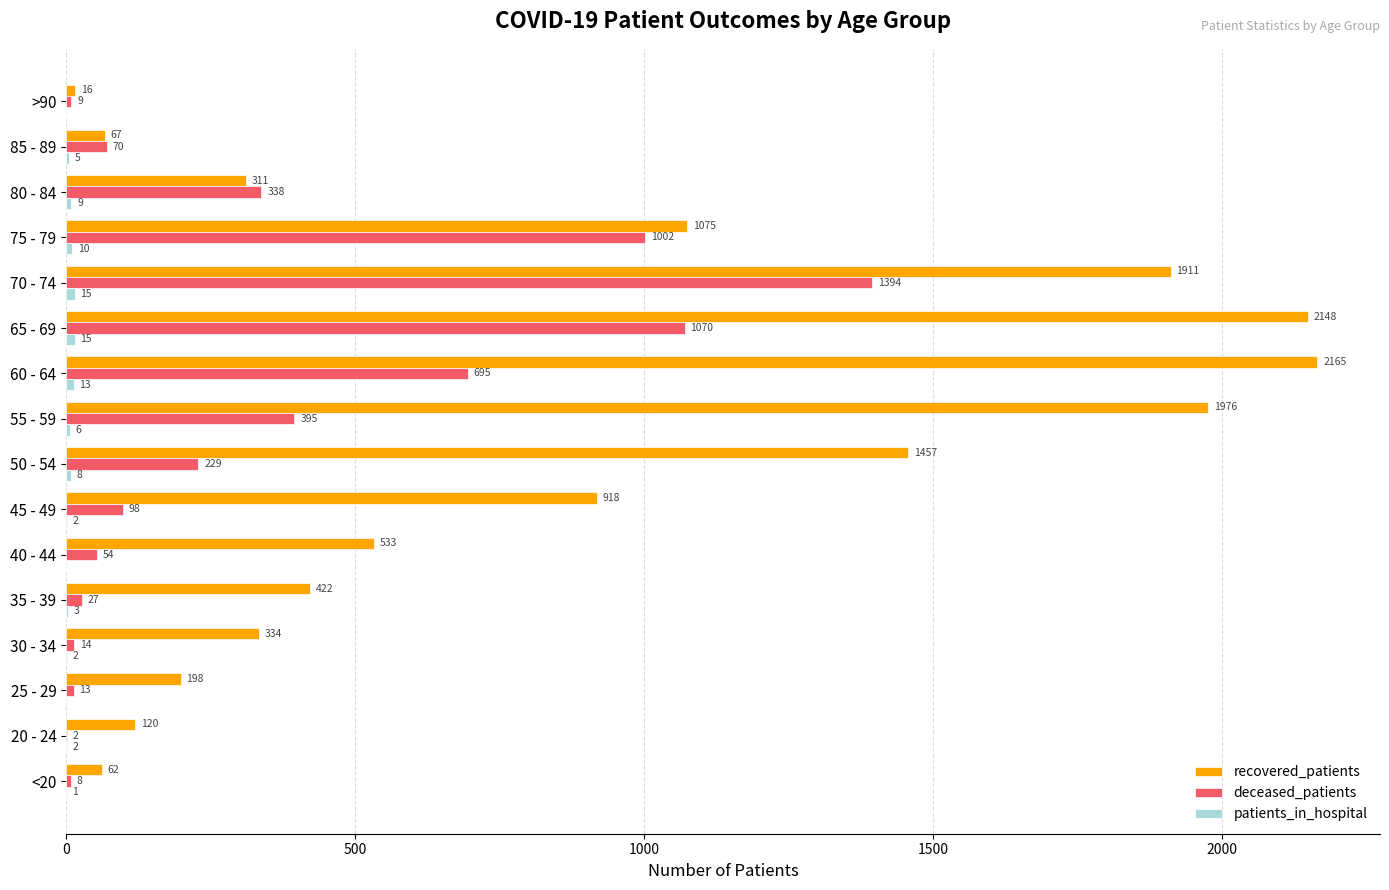

Which series changed the most between 65 - 69 and 80 - 84?

recovered_patients